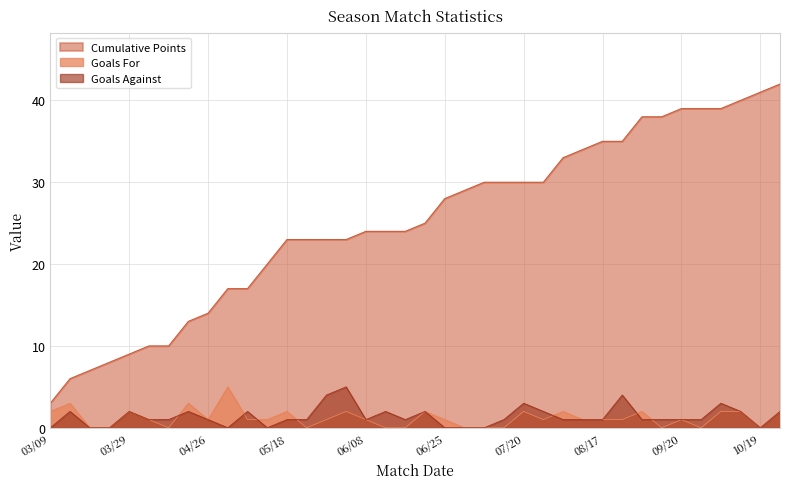

The Goals Against series shows 1 at 06/15. True or false?

True